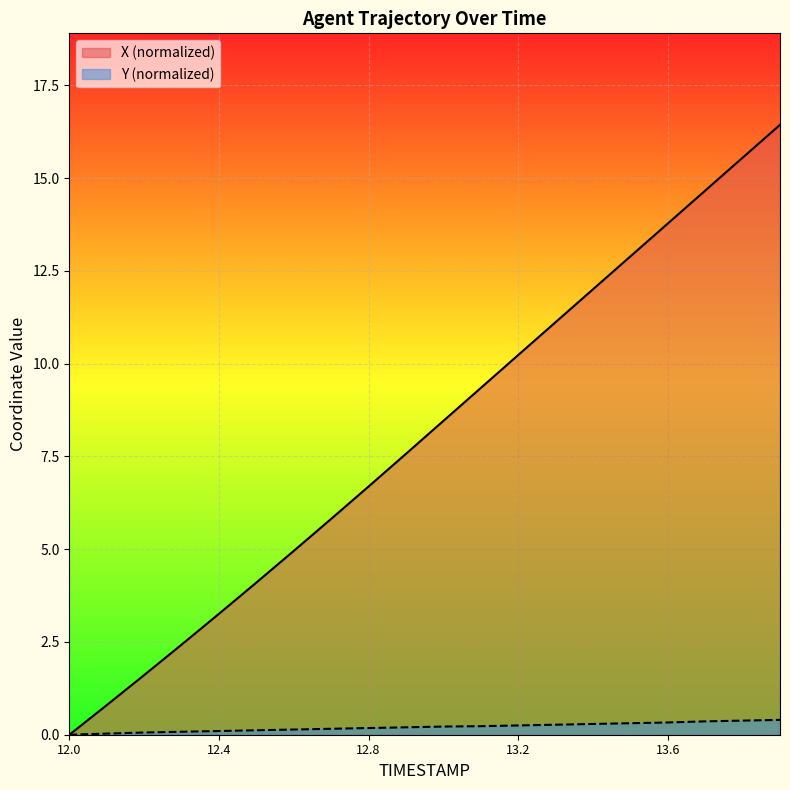

Where is X nearest to the value 8?

12.9